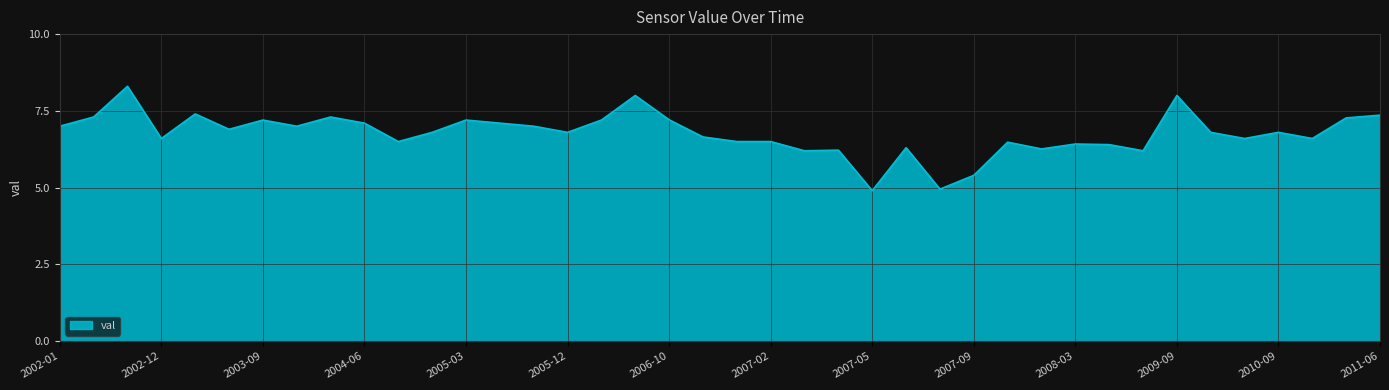

Reading left to right, list all the values displayed in this chart.

7.0	7.3	8.3	6.6	7.4	6.9	7.2	7.0	7.3	7.1	6.5	6.8	7.2	7.1	7.0	6.8	7.2	8.0	7.2	6.7	6.5	6.5	6.2	6.2	4.9	6.3	5.0	5.4	6.5	6.3	6.4	6.4	6.2	8.0	6.8	6.6	6.8	6.6	7.3	7.4